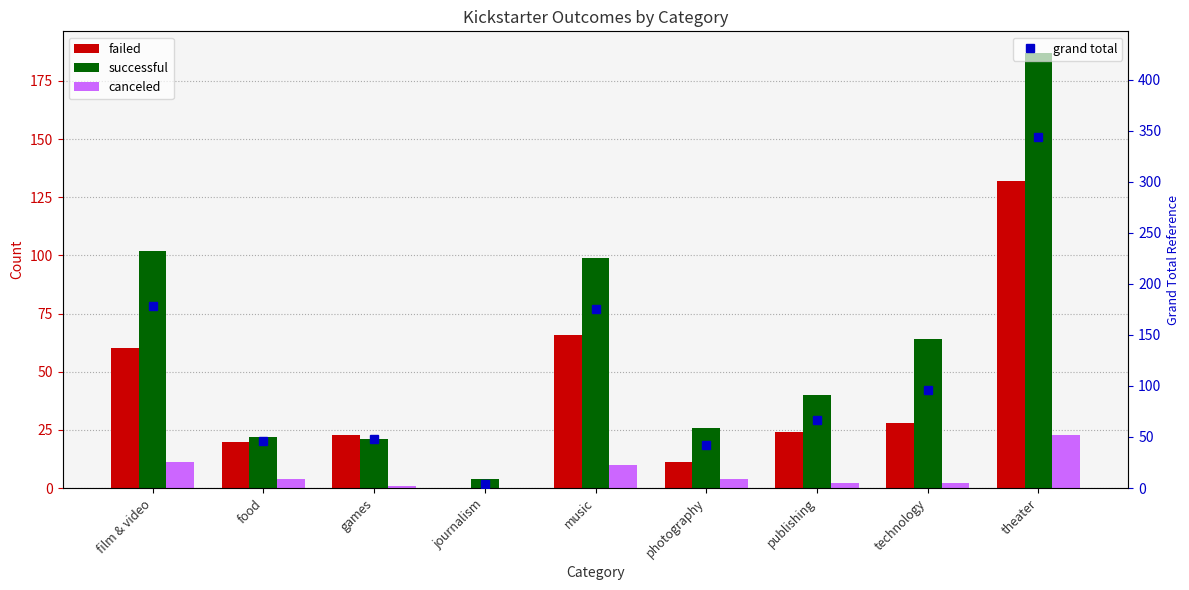

What is the label of the 5th bar from the left?

music